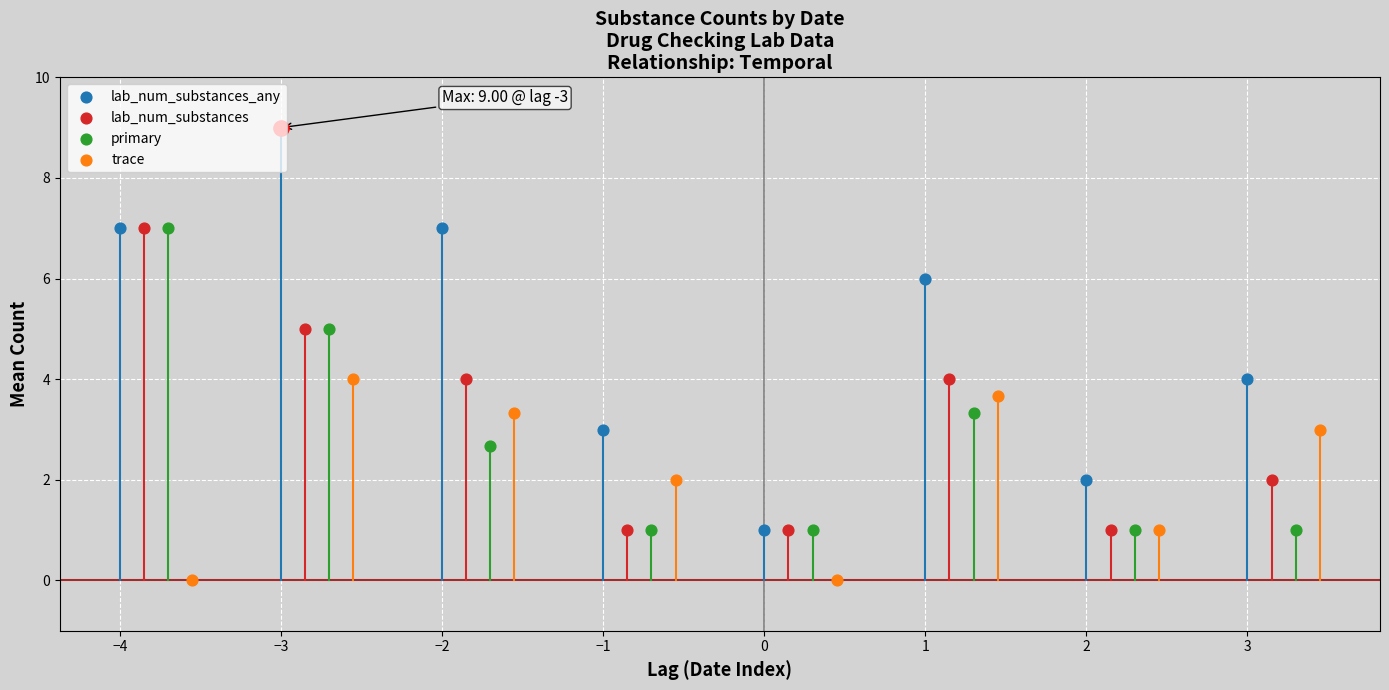

What are all the series names shown in the legend?

lab_num_substances_any, lab_num_substances, primary, trace